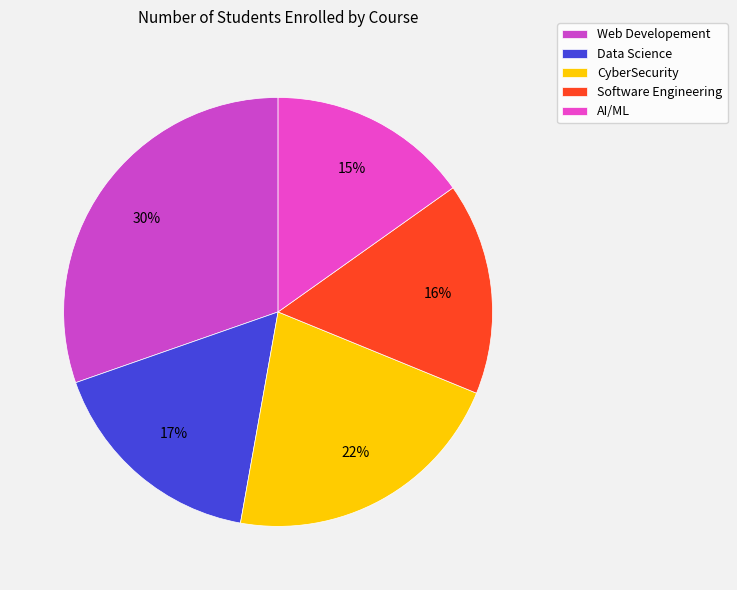

What portion of the pie excludes Web Developement?

69.6%